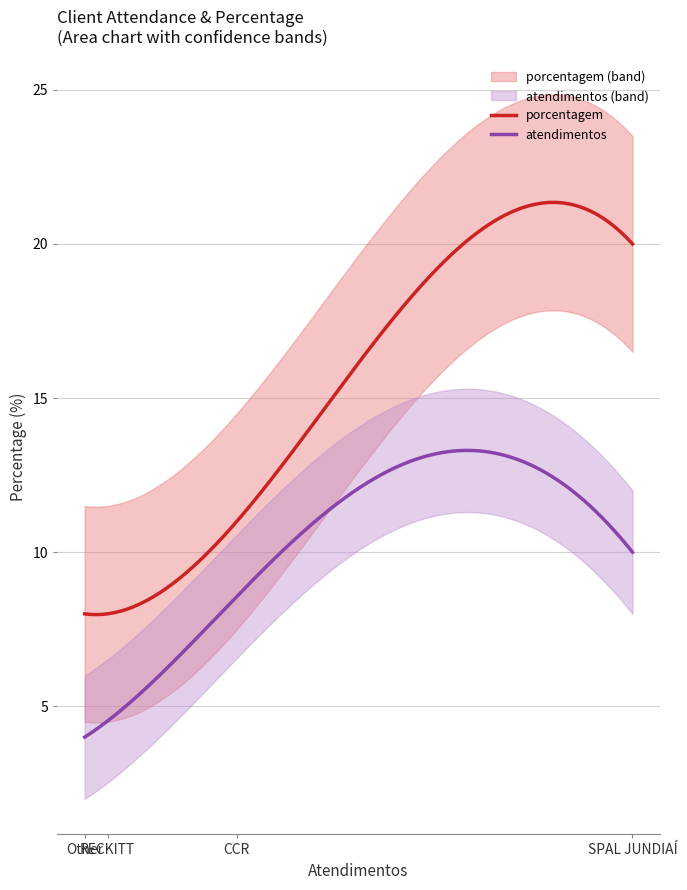

Approximately how many times larger is the value at CCR compared to SPAL JUNDIAÍ?

0.6